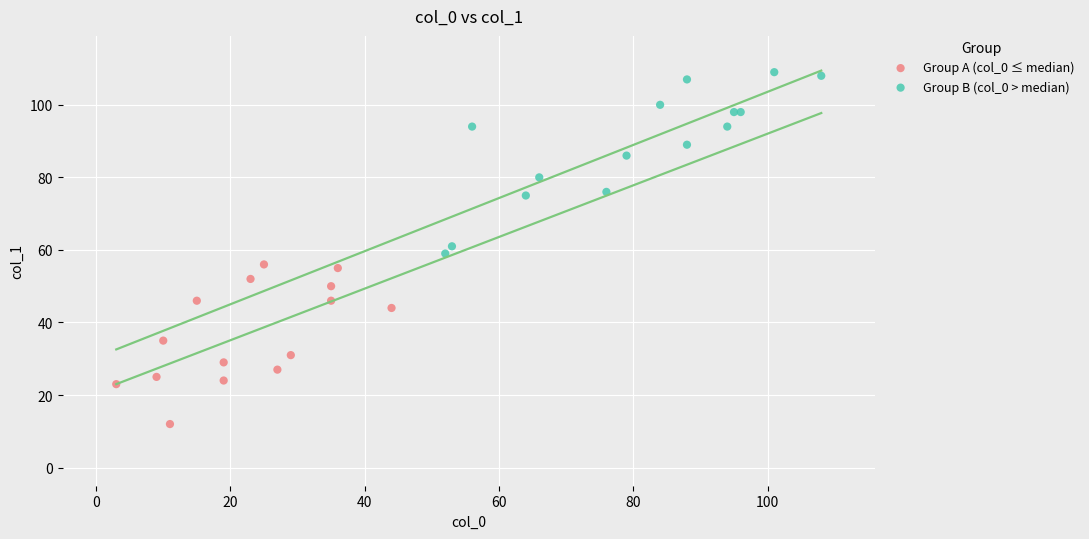

Which series reaches the minimum Y coordinate?

Group A (col_0 ≤ median)